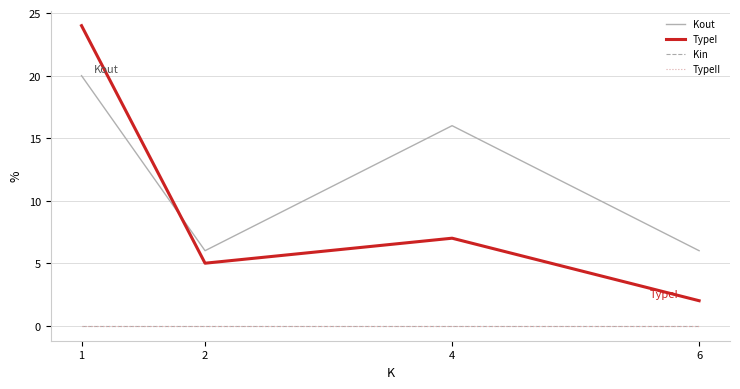

Is this an area chart (filled region under the line)?

No